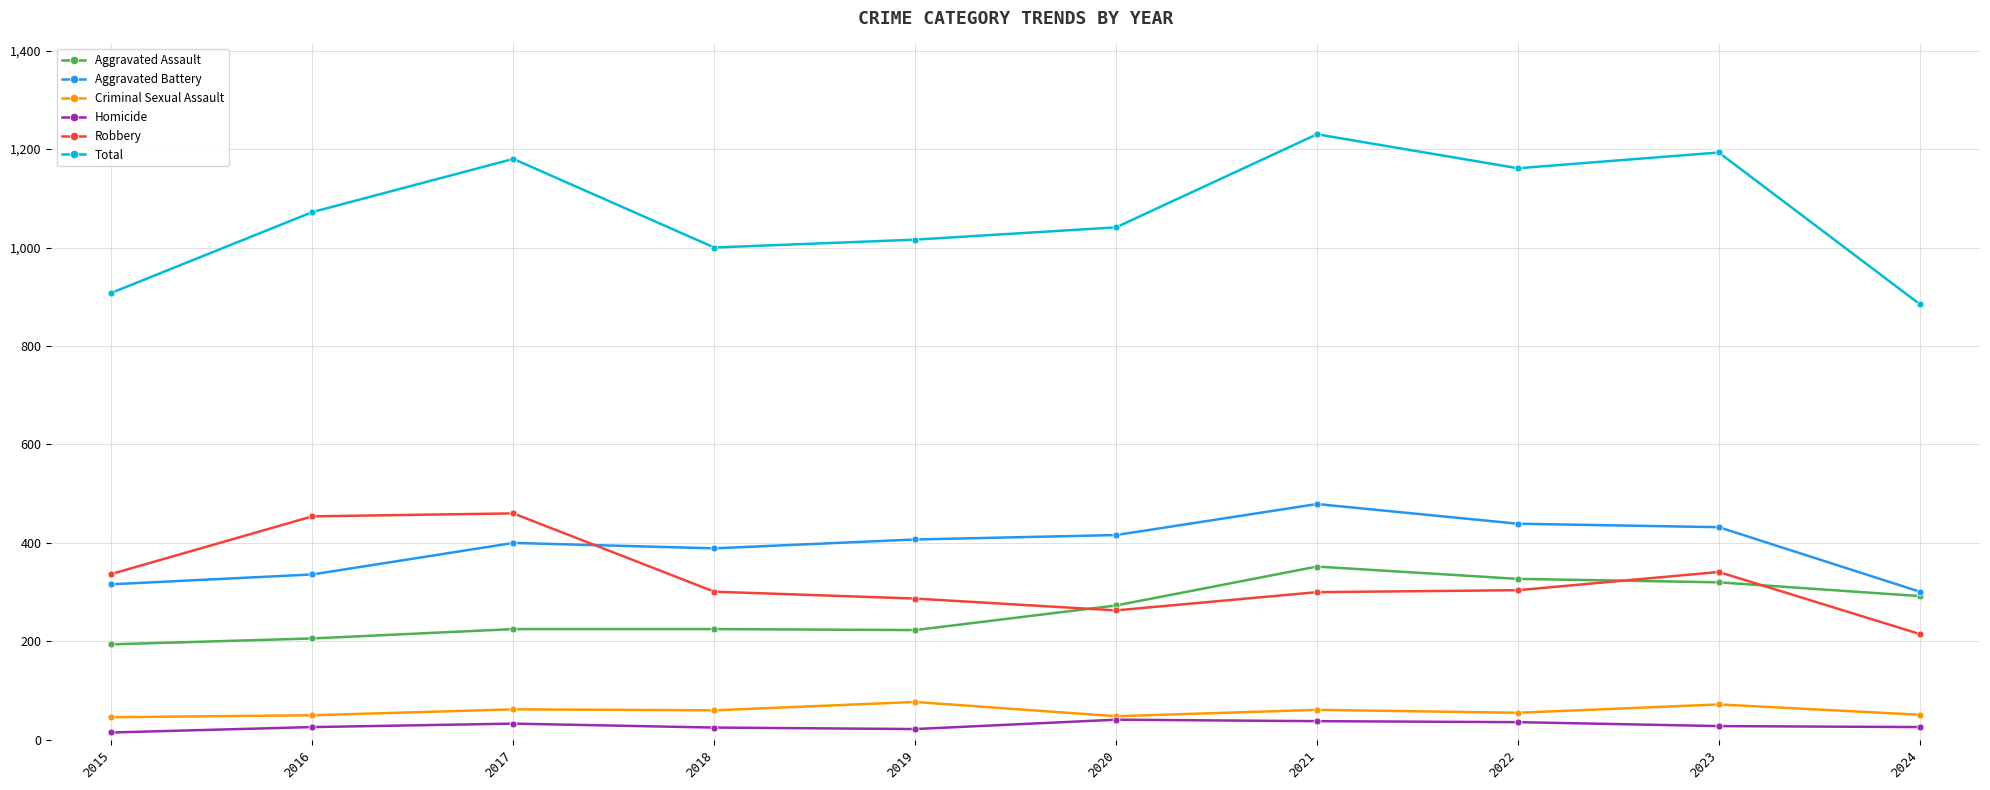

How many series are shown in this chart?

6